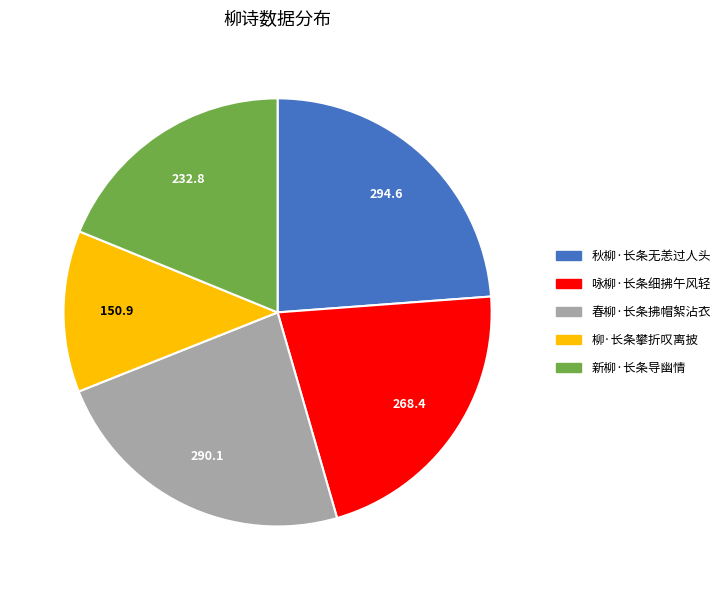

Approximately how many times larger is the value at 新柳·长条导幽情 compared to 咏柳·长条细拂午风轻?

0.9